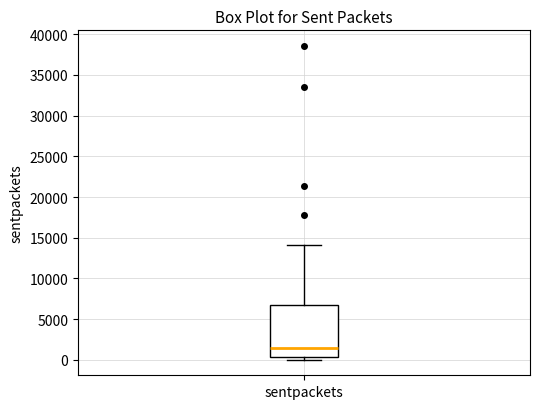

Where is the upper edge of the box for sentpackets on the y-axis? The values are not printed on the chart, so give them approximately, as read against the axis.

6500